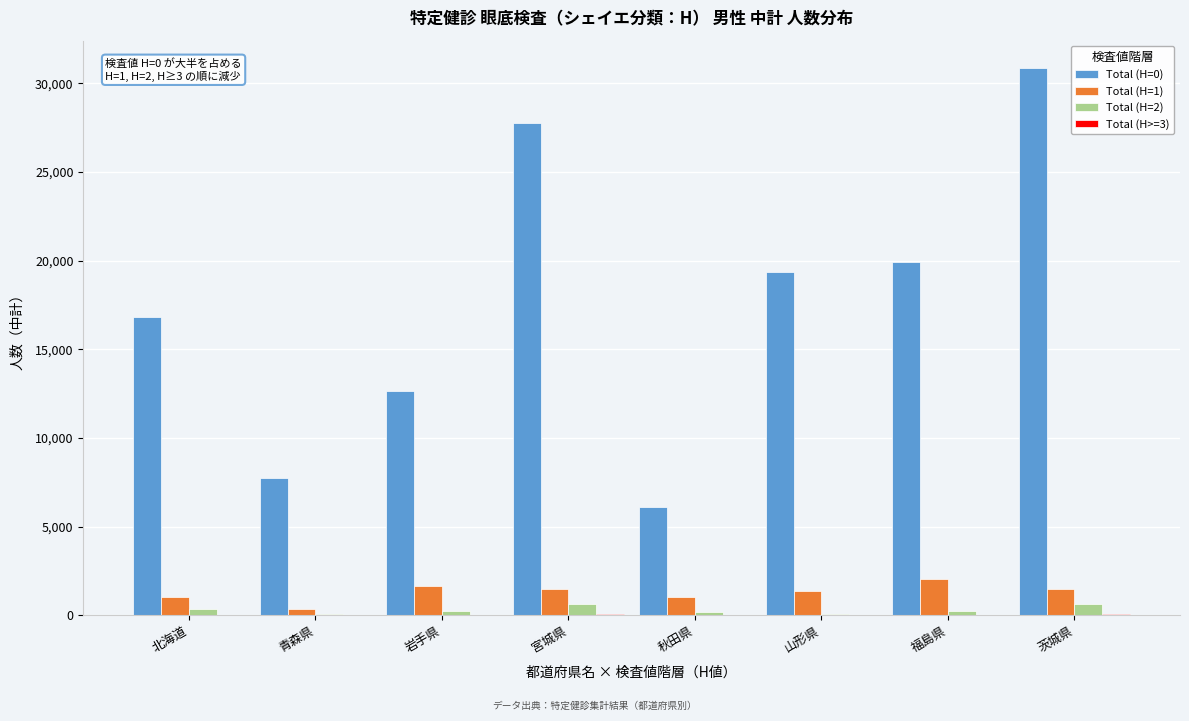

The Total (H=0) series shows 8975 at 山形県. True or false?

False